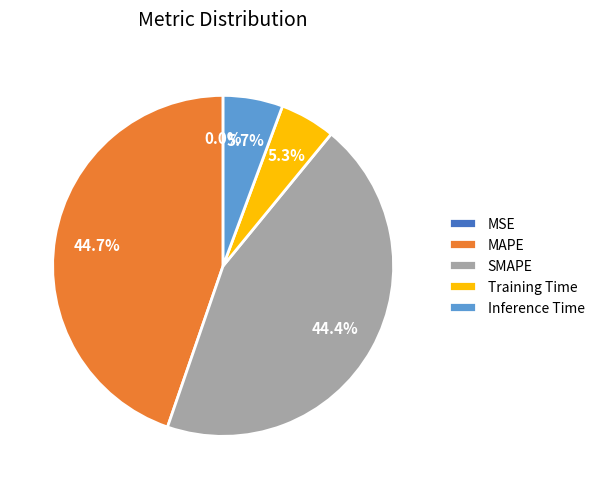

Is there a majority slice in this chart?

No